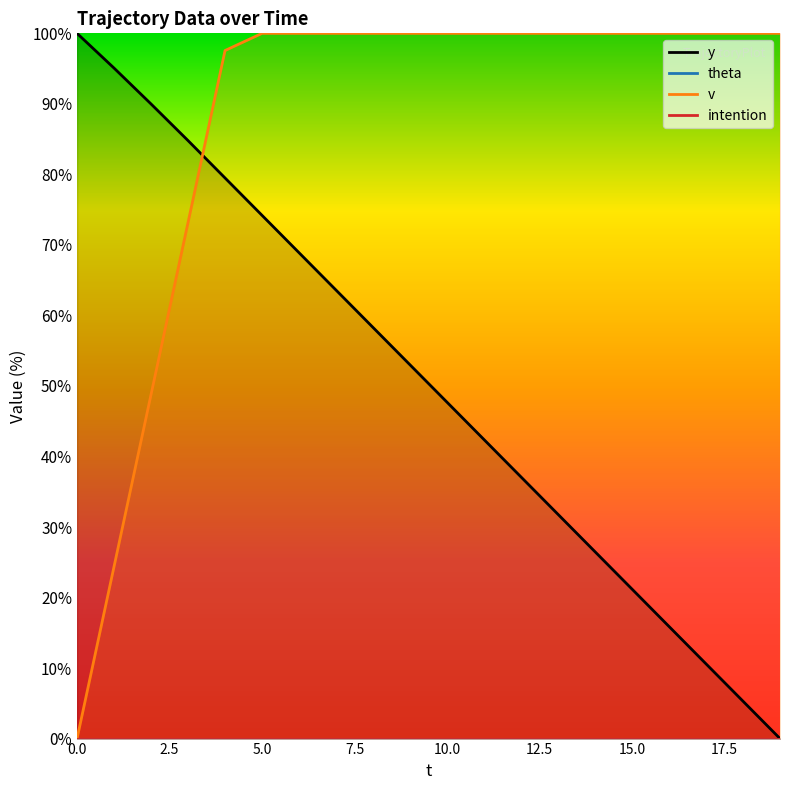

Does the chart display data point markers on the line(s)?

No